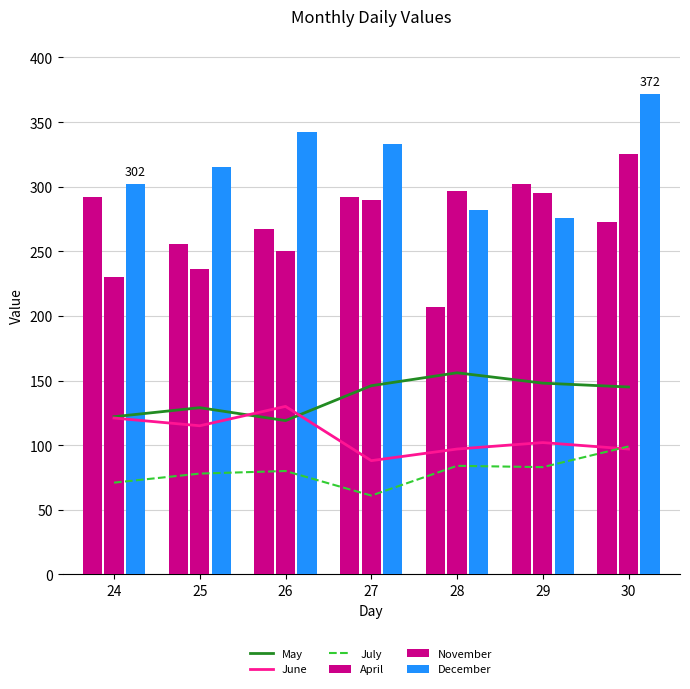

At which label does June first exceed 102?

24